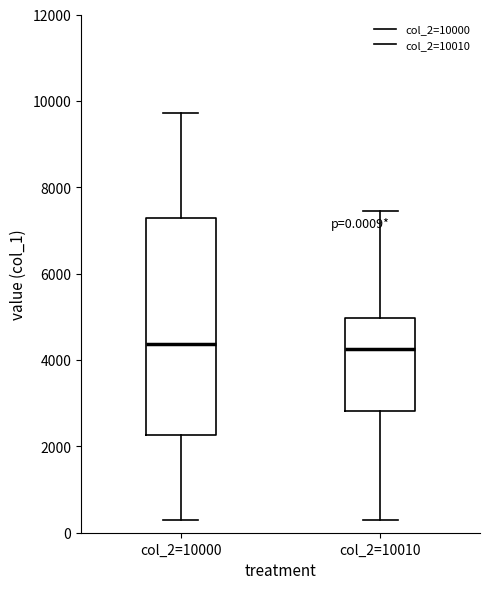

Comparing the boxes themselves (not the whiskers), which one is the tallest?

col_2=10000